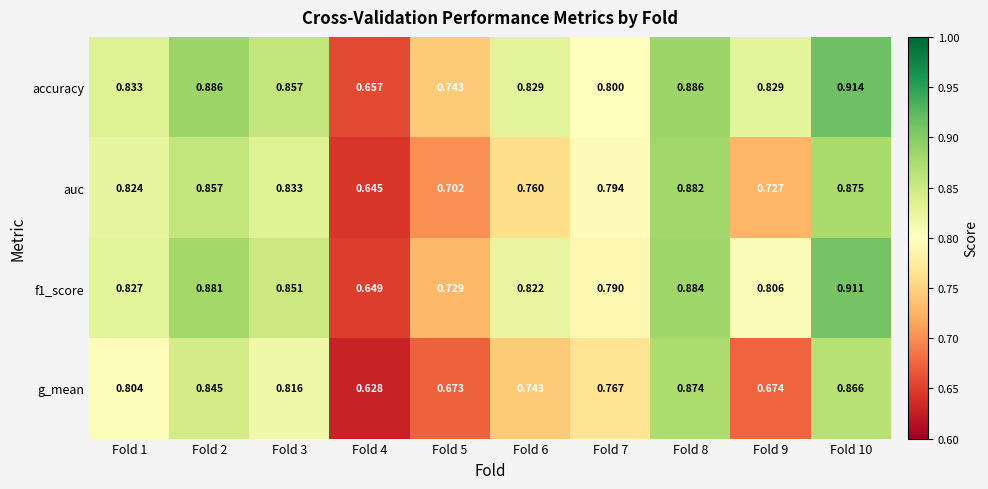

Which series has the largest total across all categories?

accuracy